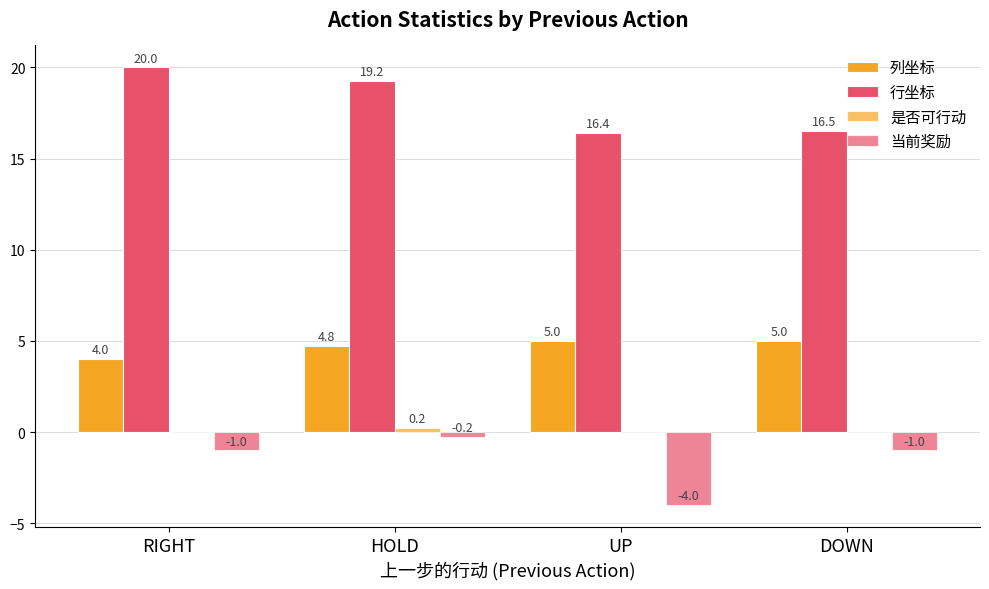

Which category has the highest value across all series?

RIGHT